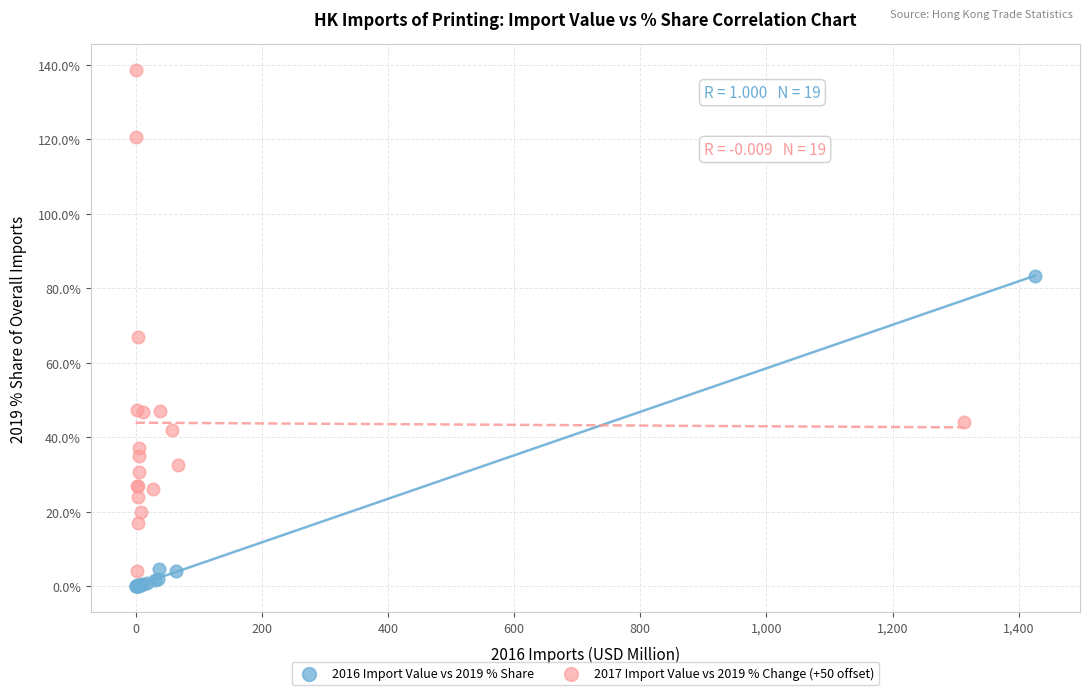

What are all the series names shown in the legend?

2016 Import Value vs 2019 % Share, 2017 Import Value vs 2019 % Change (+50 offset)